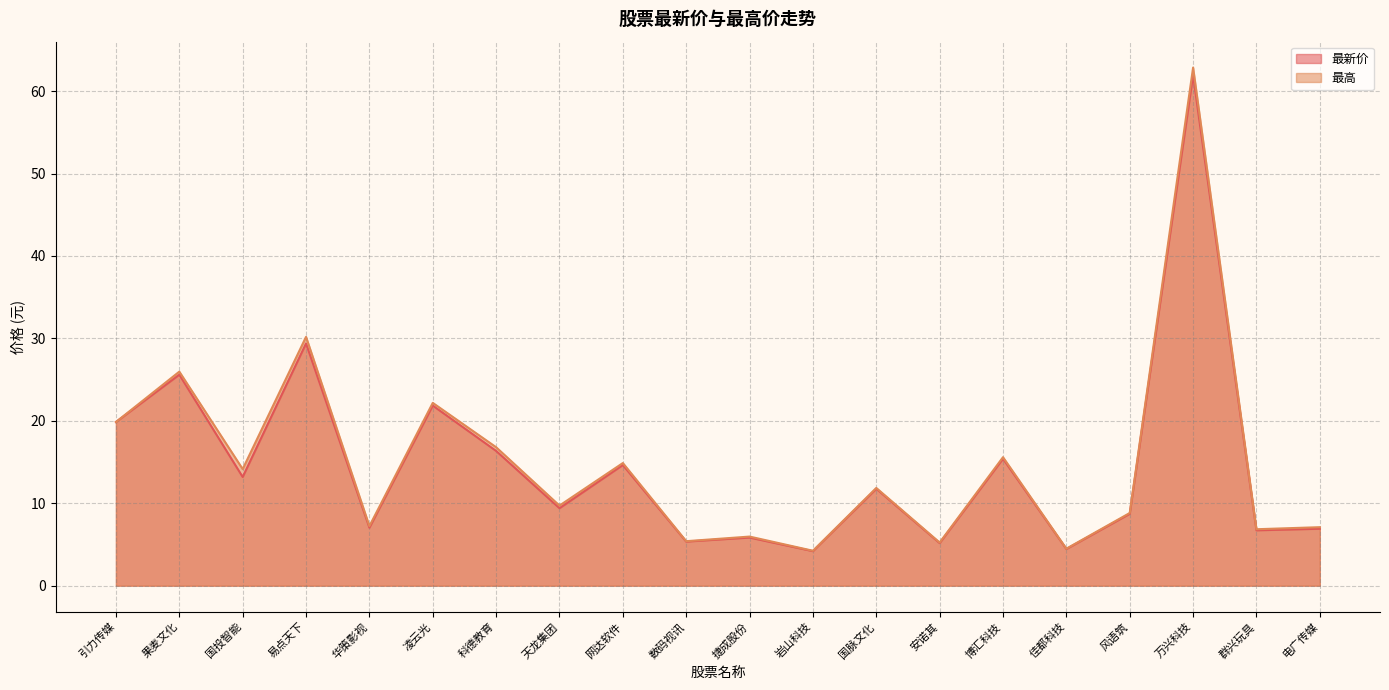

Does the chart display data point markers on the line(s)?

No